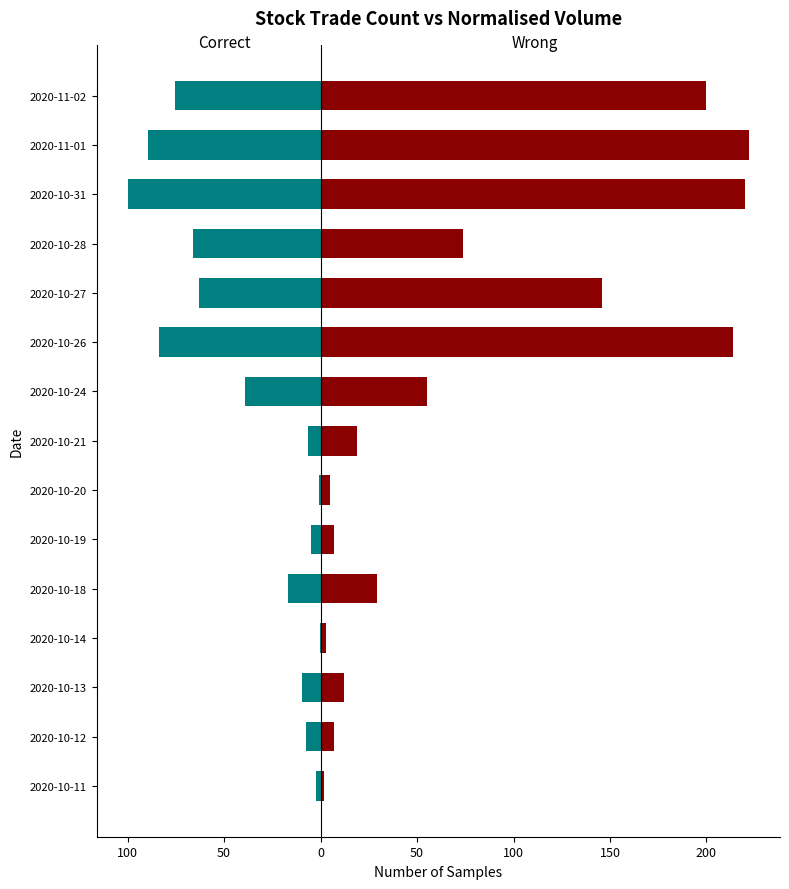

Which series has the largest total across all categories?

Wrong